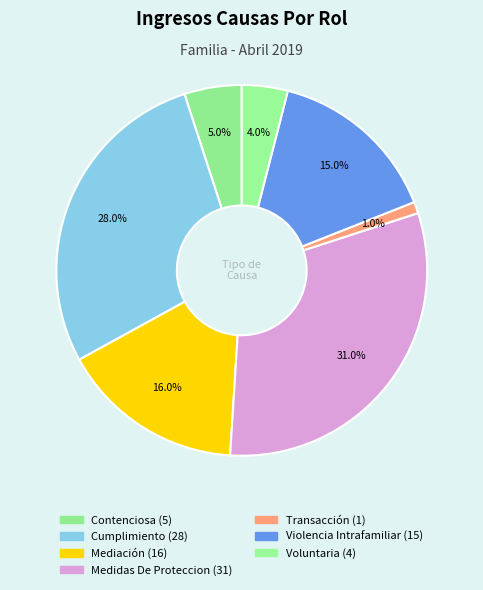

Which slice is the largest?

Medidas De Proteccion